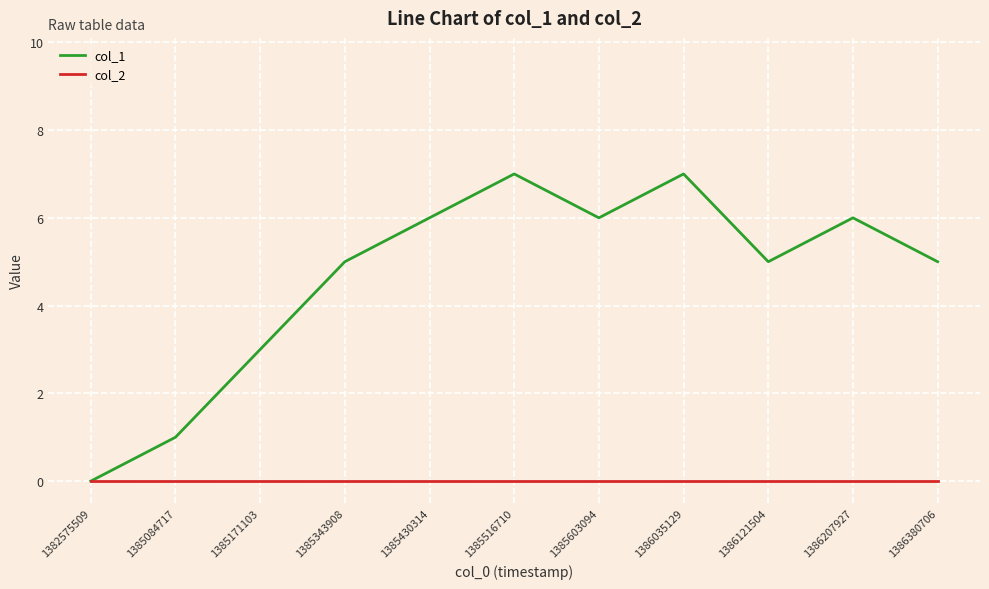

How many lines are shown in the chart?

2